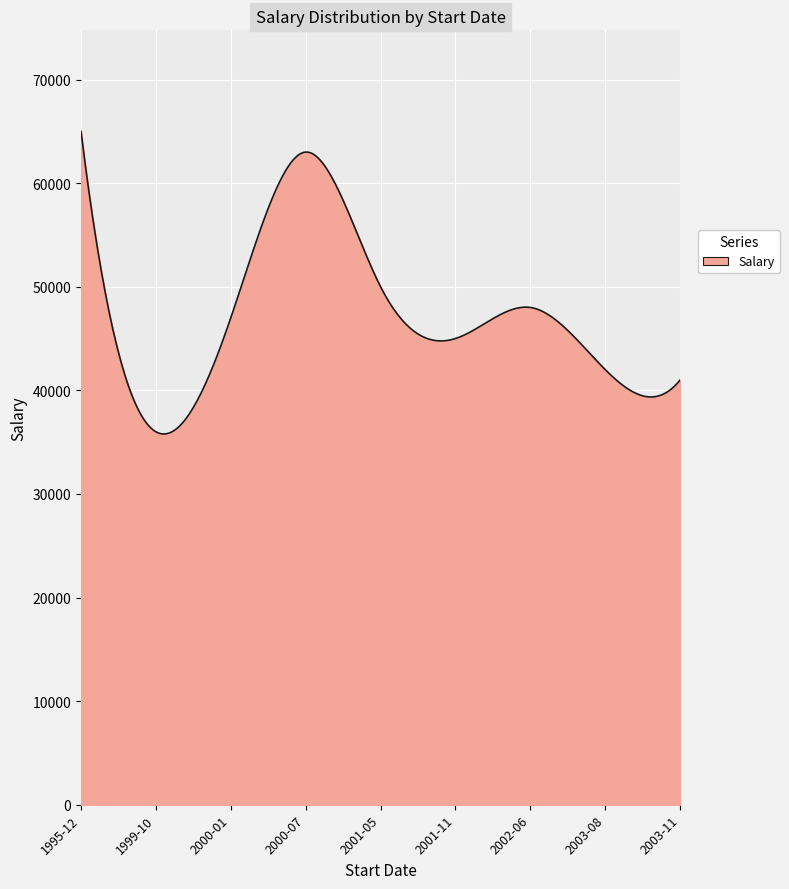

What is the maximum value shown in the chart?

65000.0